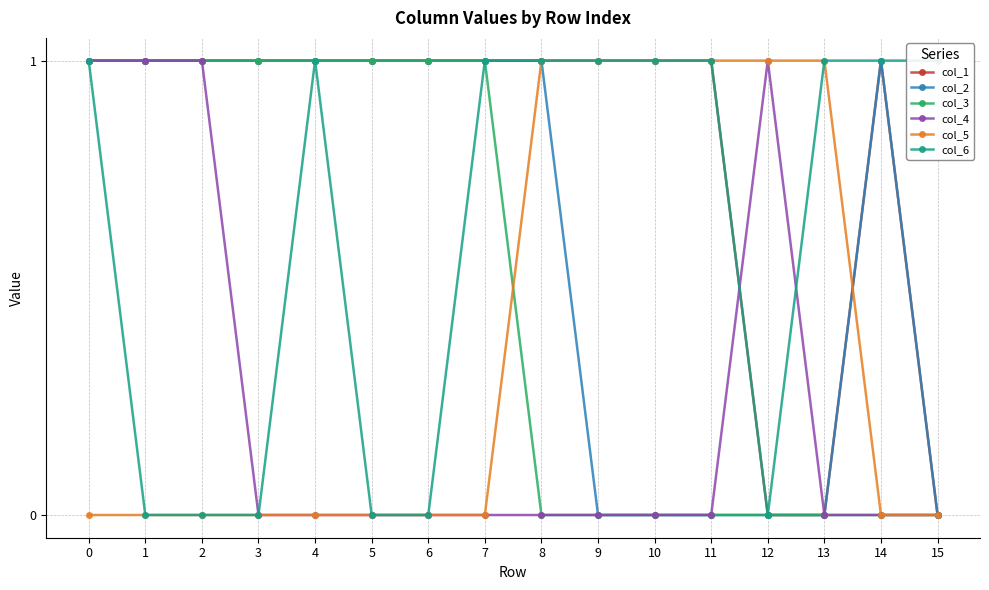

List the labels in order of col_2 value, smallest first.

9, 10, 11, 12, 13, 15, 0, 1, 2, 3, 4, 5, 6, 7, 8, 14